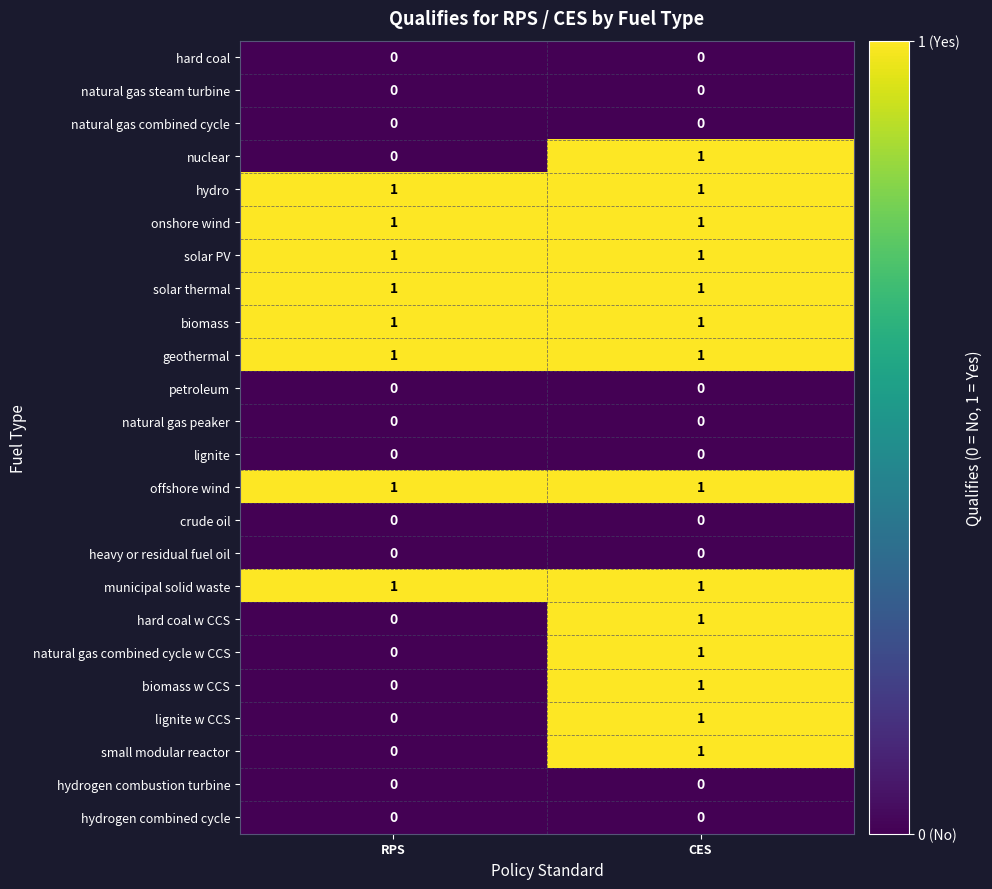

The value of solar PV at RPS is 0. True or false?

False